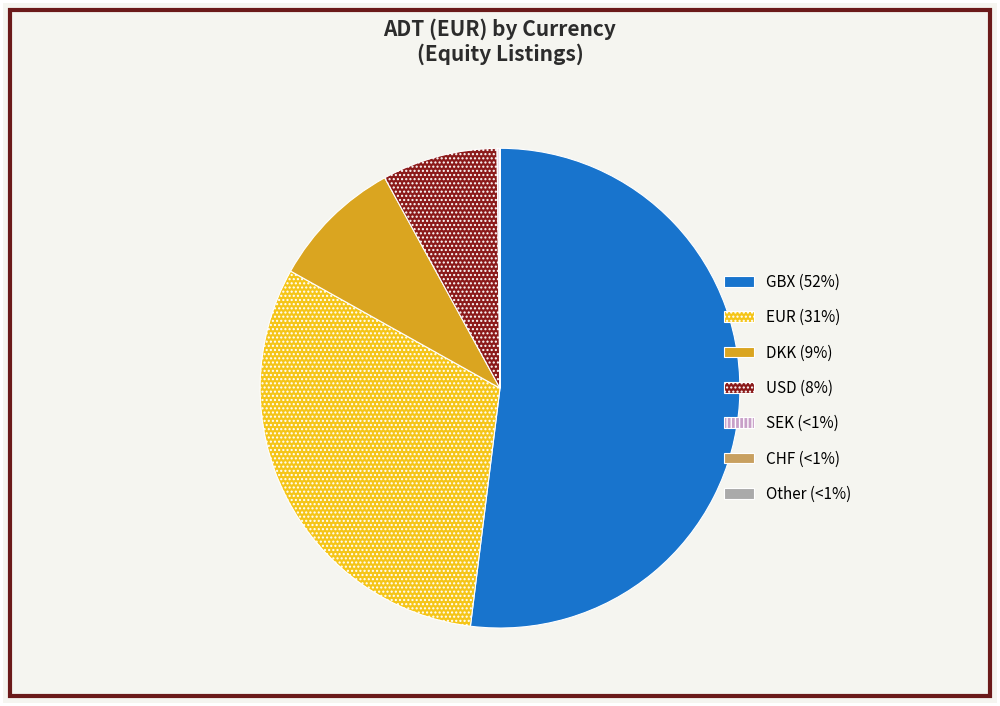

Is there any slice that represents more than half of the pie?

Yes